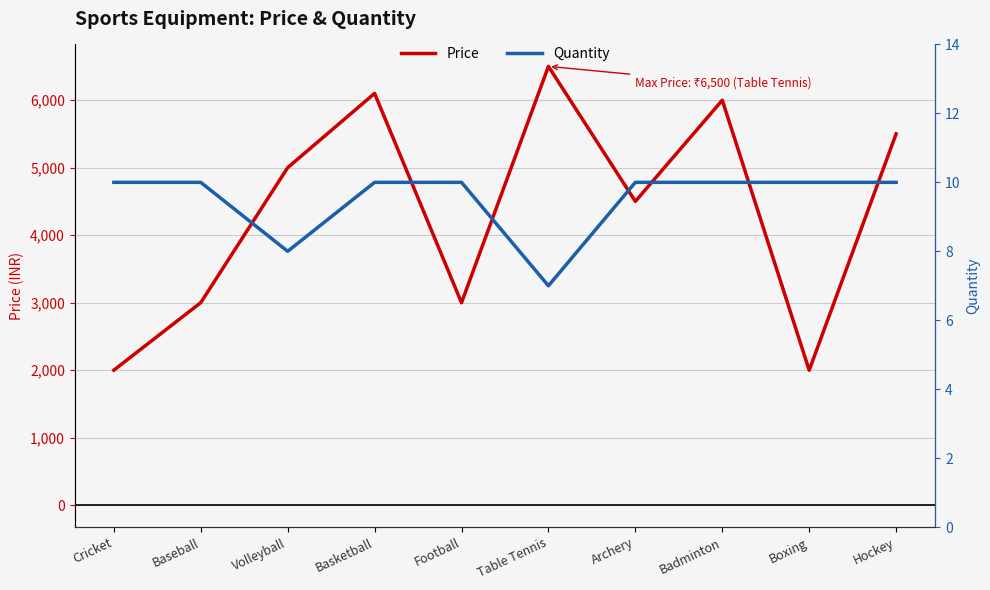

What is the sum of all Quantity values?

95